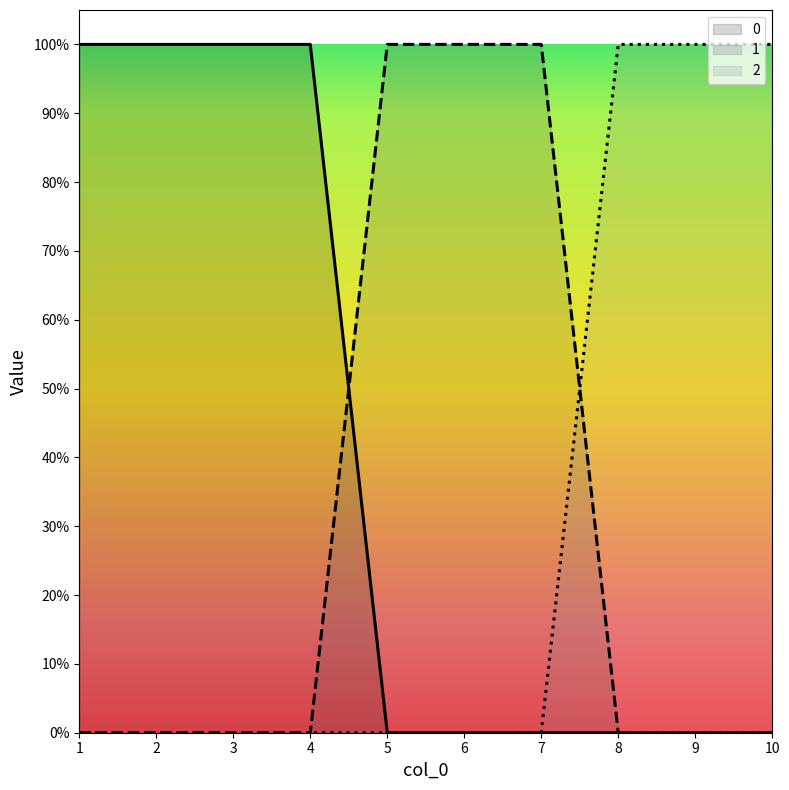

List the labels in order of 2 value, largest first.

8, 9, 10, 1, 2, 3, 4, 5, 6, 7